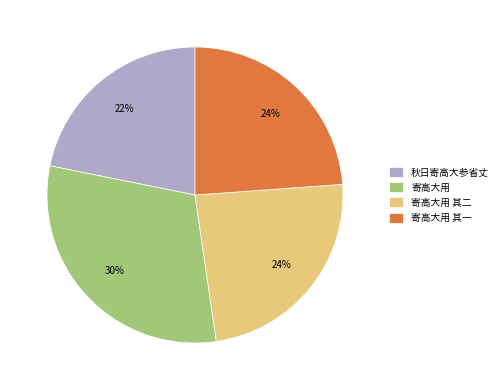

True or false: 秋日寄高大参省丈 accounts for 22% of the total.

True